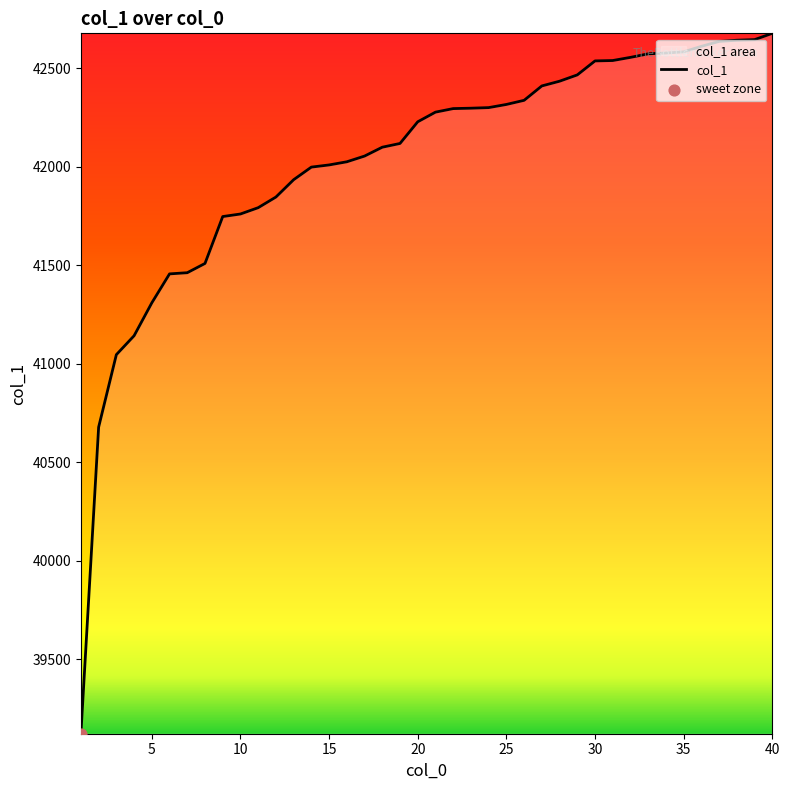

Approximately how many times larger is the value at 40 compared to 30?

1.0